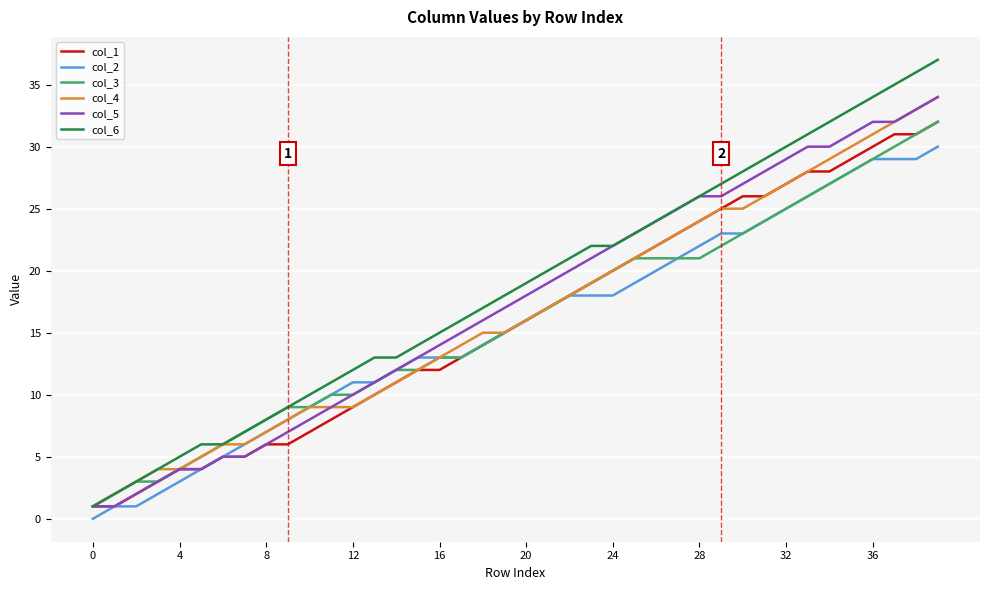

Which series has the largest range (max minus min)?

col_6